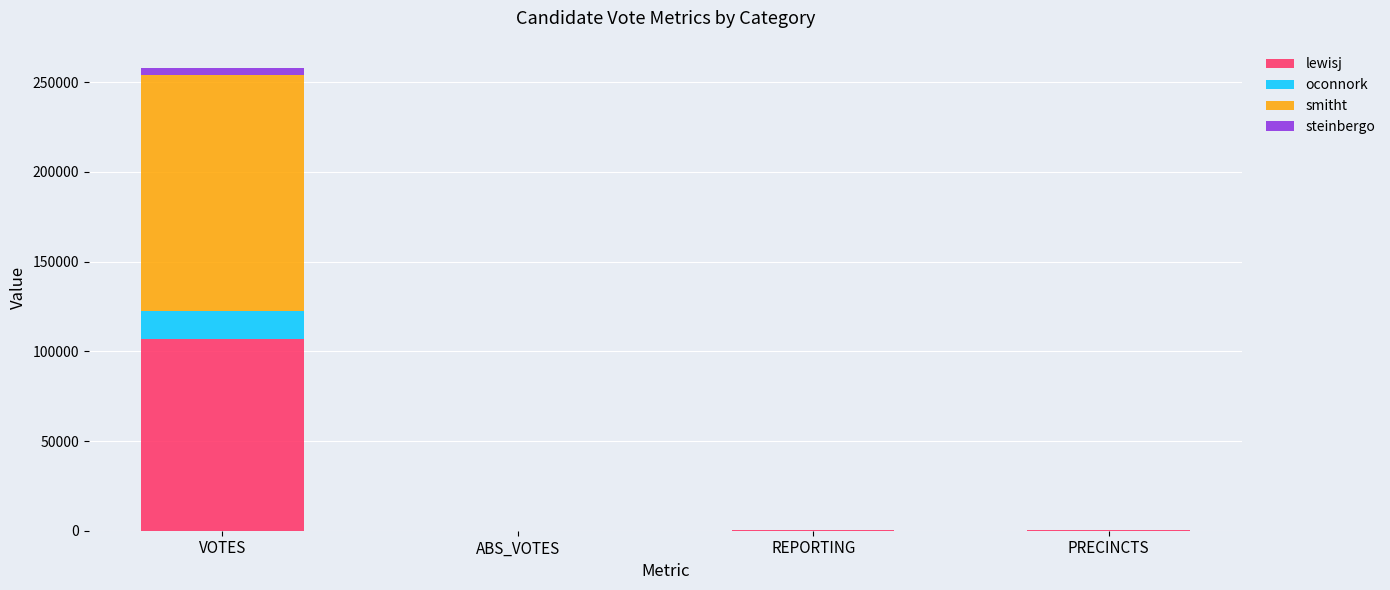

What value does the lewisj series have at REPORTING, to the nearest 50?

150